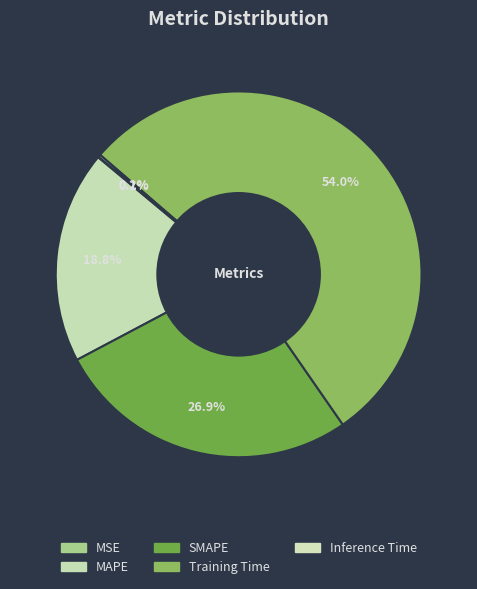

The MSE slice represents 0% of the pie. True or false?

True